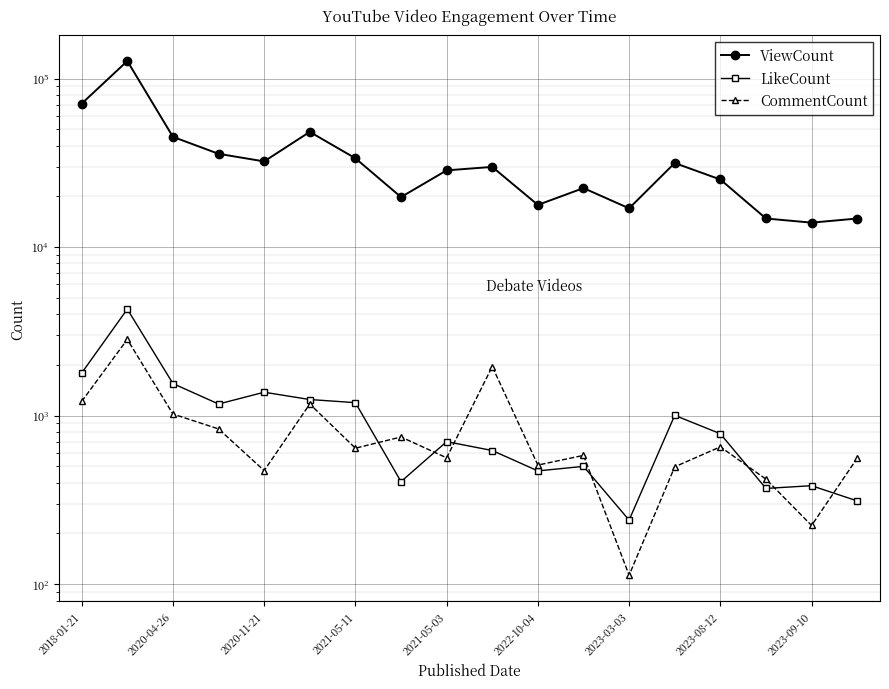

What value does the CommentCount series have at 2023-08-12?

653